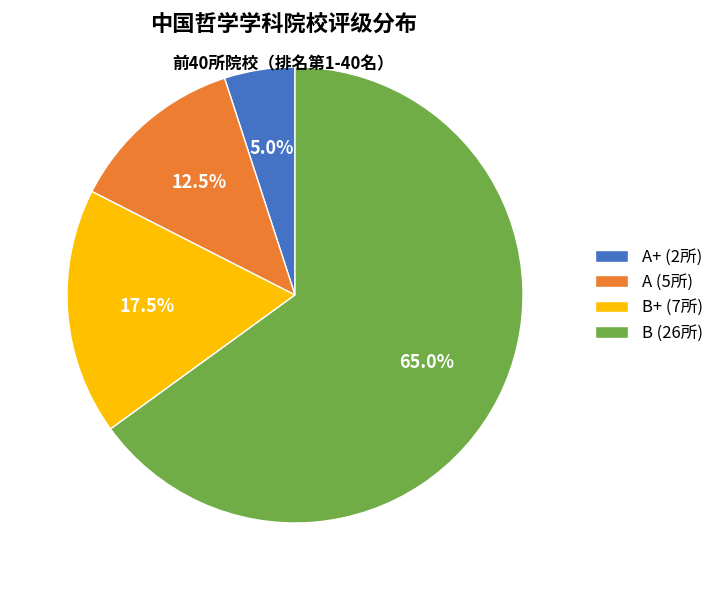

Which category has the biggest portion of the pie?

B (26所)